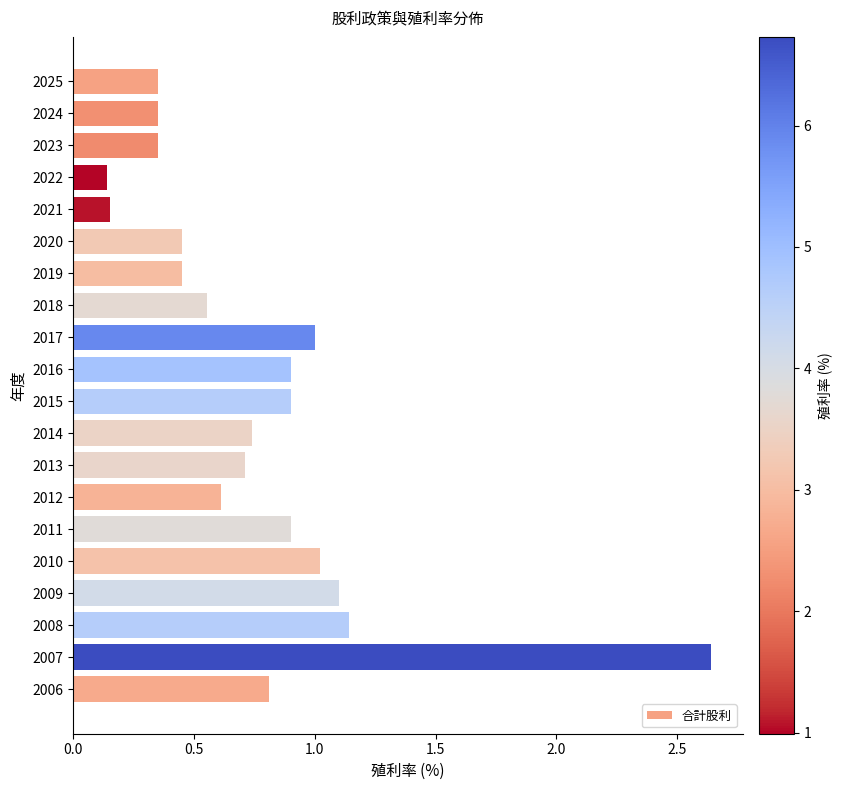

Which label corresponds to the largest value in the chart?

2007